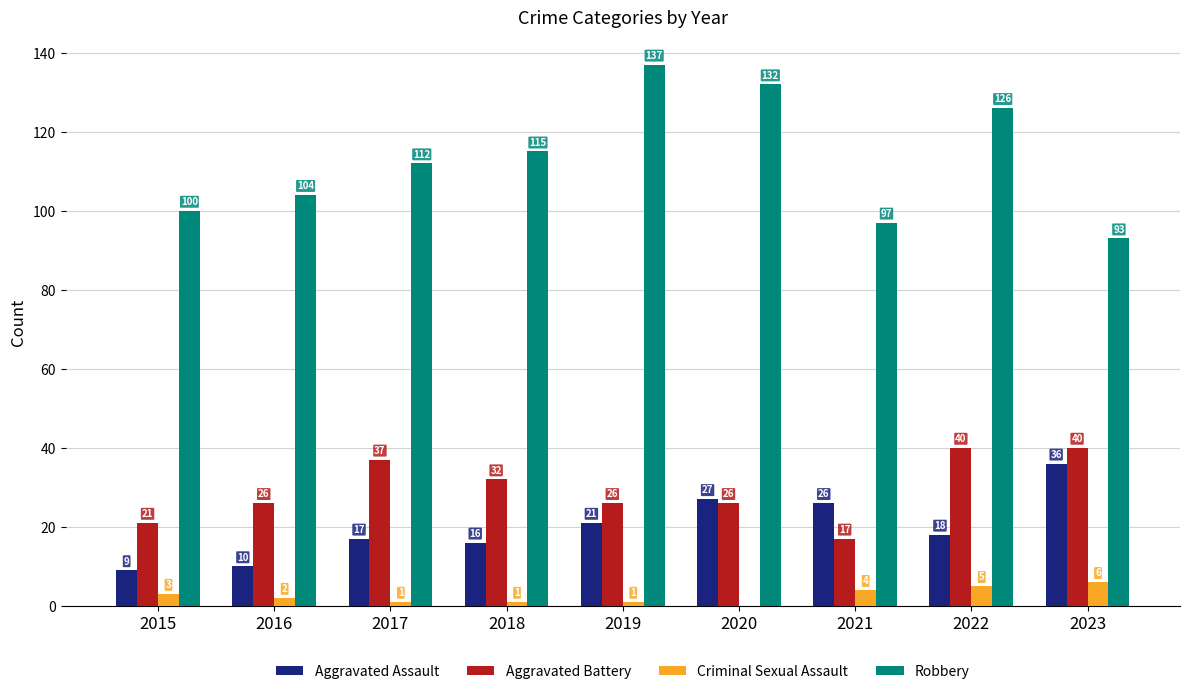

At which category is the sum across all series the highest?

2022